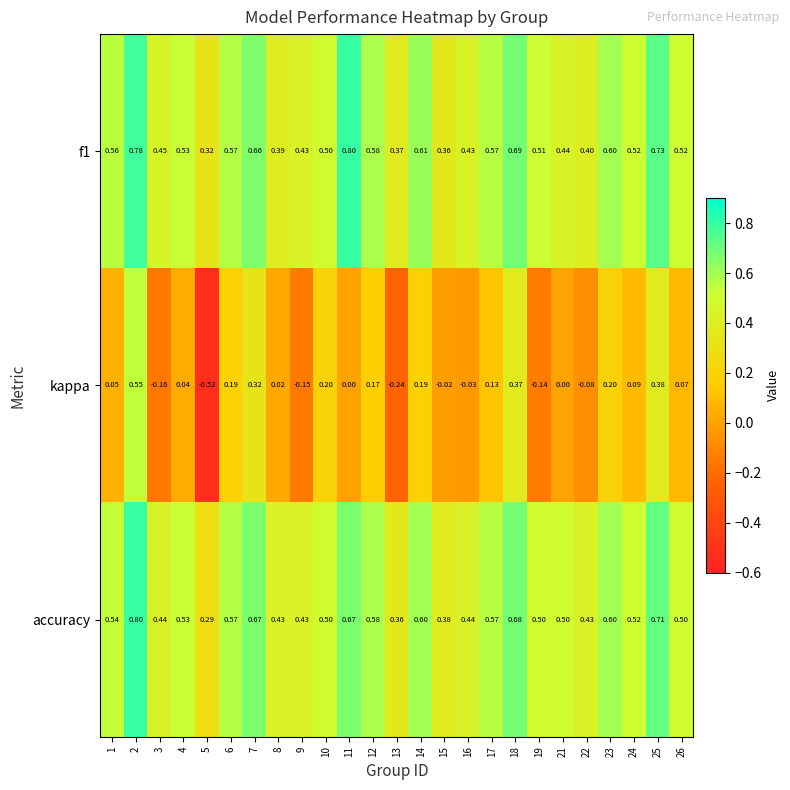

Which series has the largest range (max minus min)?

kappa